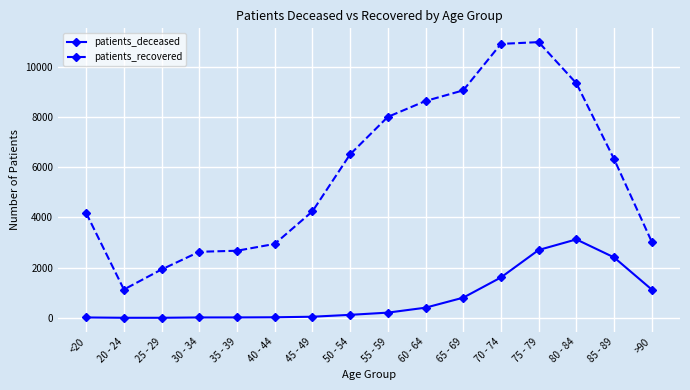

What is the average value of the patients_deceased series?

790